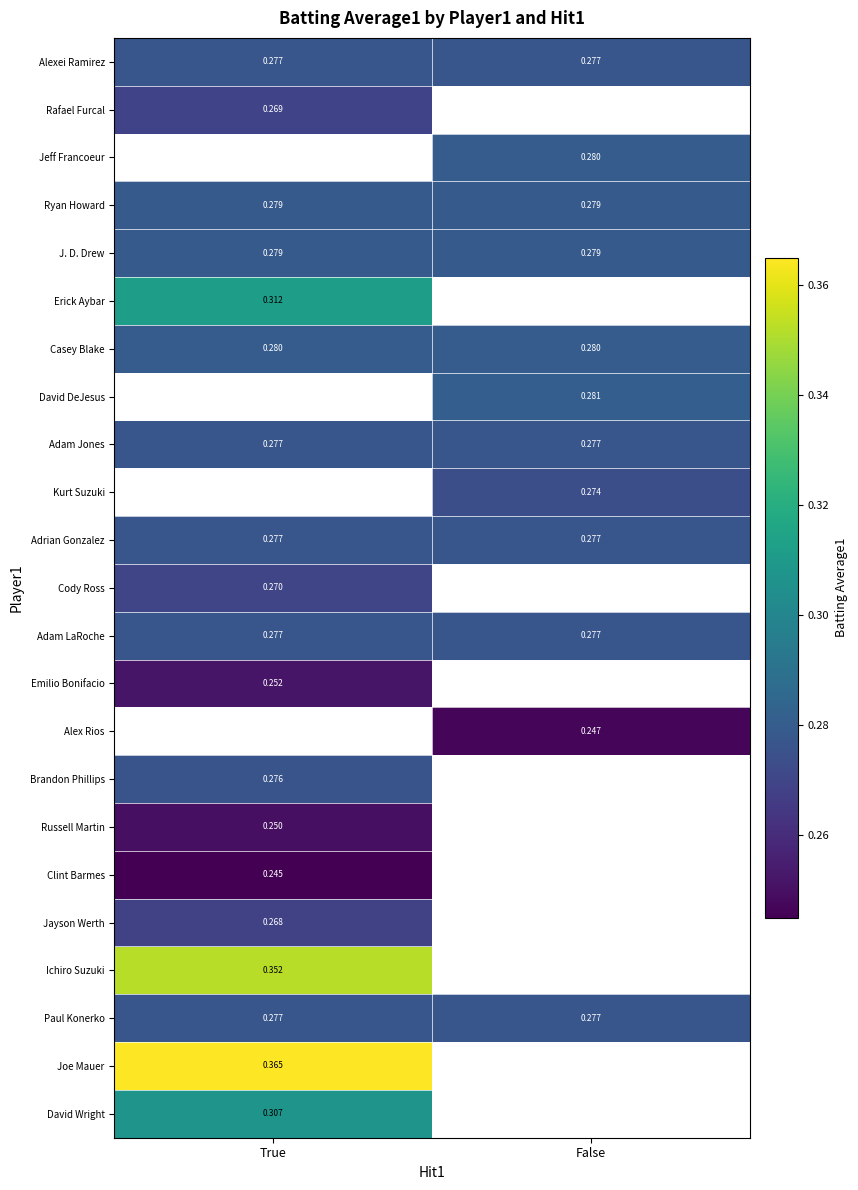

Is the value of Ryan Howard at False greater than the value of Emilio Bonifacio at True?

Yes